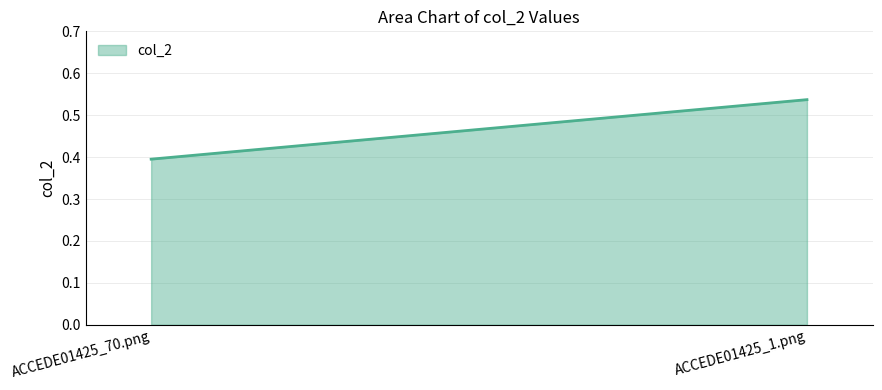

What is the average value?

0.5